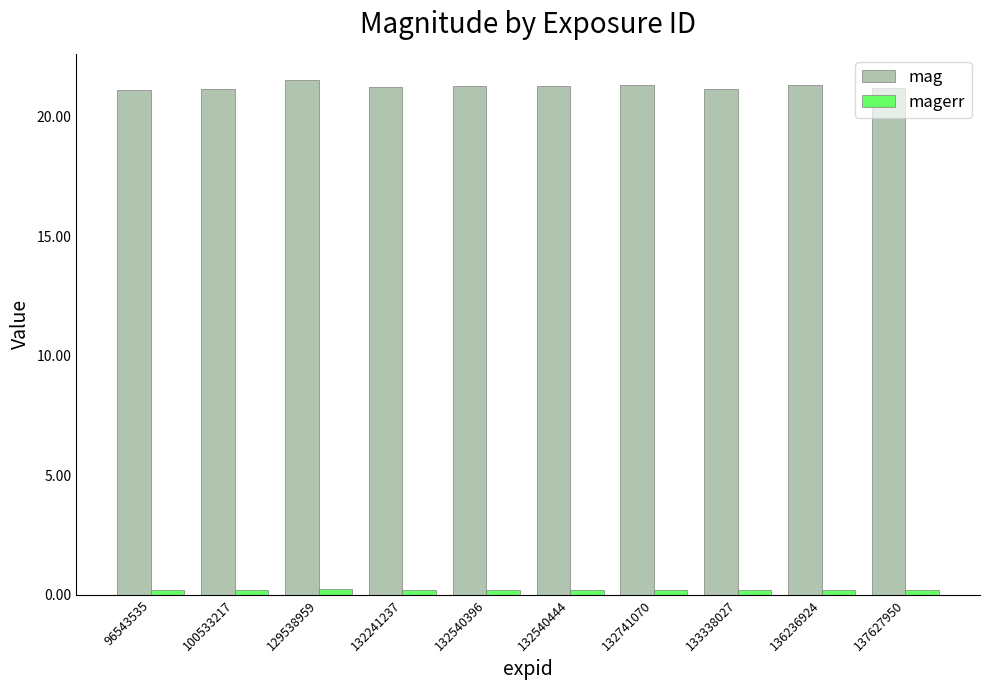

What is the average value of the mag series?

21.3